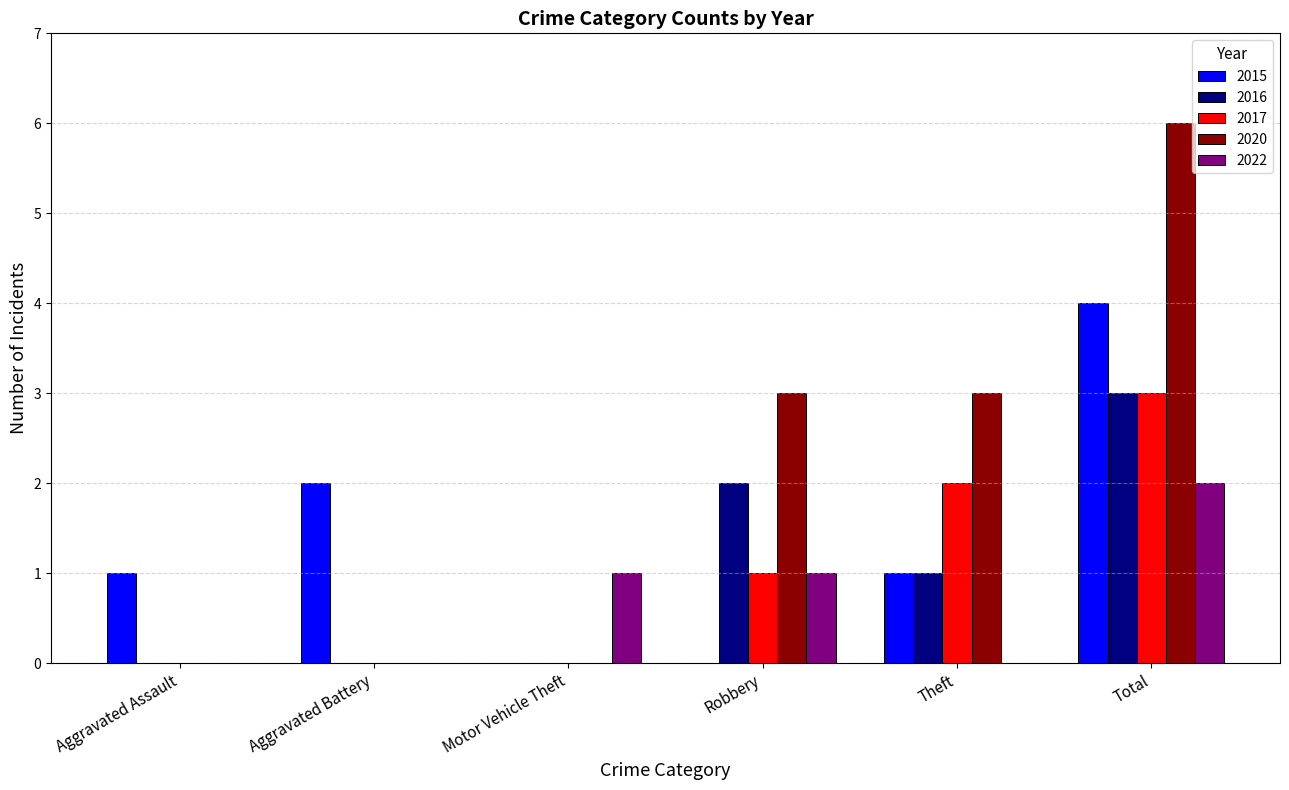

Reading left to right, extract all data points from this chart.

2015: Aggravated Assault=1	Aggravated Battery=2	Motor Vehicle Theft=0	Robbery=0	Theft=1	Total=4
2016: Aggravated Assault=0	Aggravated Battery=0	Motor Vehicle Theft=0	Robbery=2	Theft=1	Total=3
2017: Aggravated Assault=0	Aggravated Battery=0	Motor Vehicle Theft=0	Robbery=1	Theft=2	Total=3
2020: Aggravated Assault=0	Aggravated Battery=0	Motor Vehicle Theft=0	Robbery=3	Theft=3	Total=6
2022: Aggravated Assault=0	Aggravated Battery=0	Motor Vehicle Theft=1	Robbery=1	Theft=0	Total=2